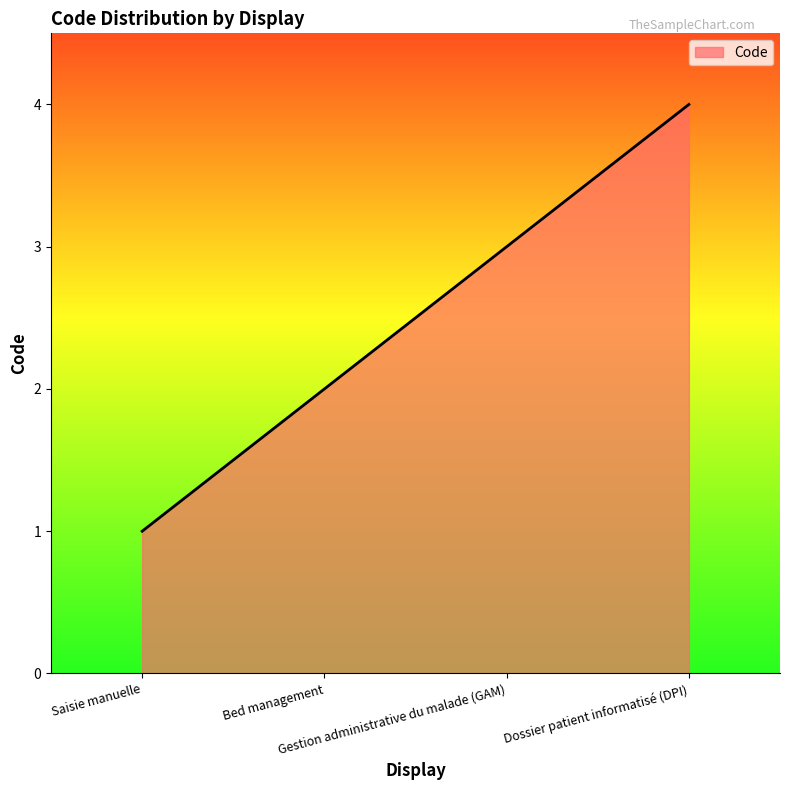

What is the maximum value shown in the chart?

4